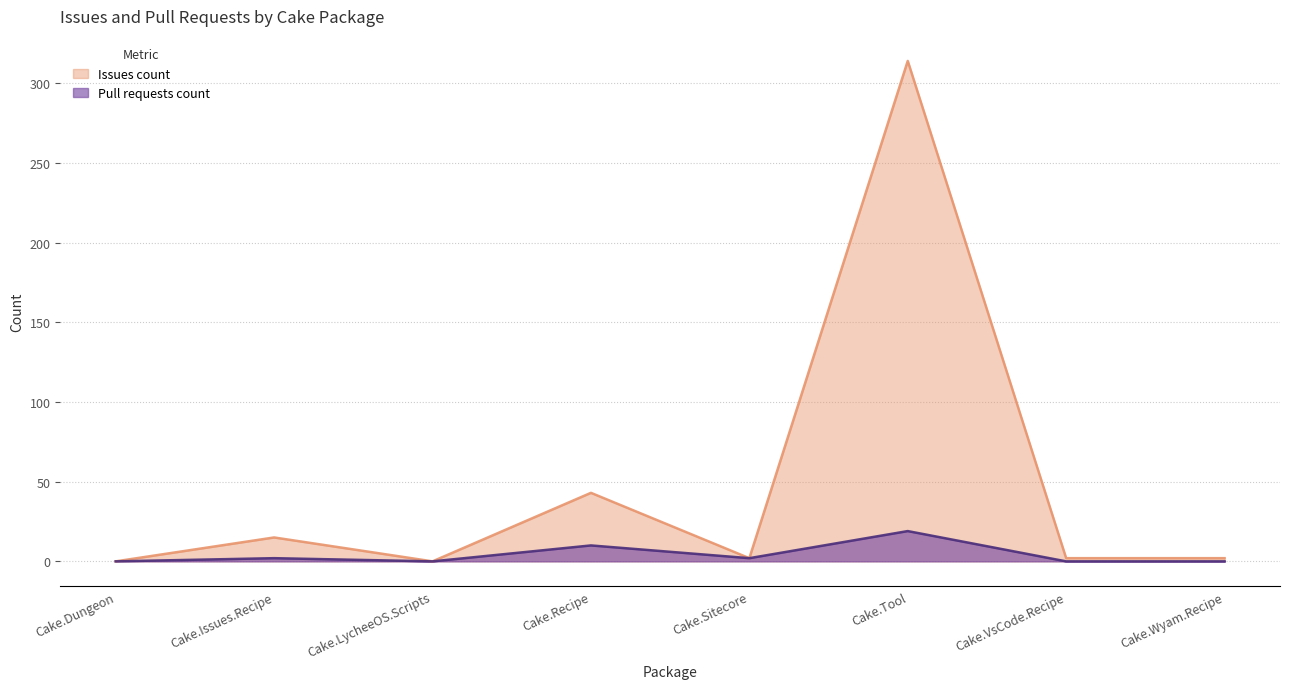

What position from the right is Cake.Tool?

3